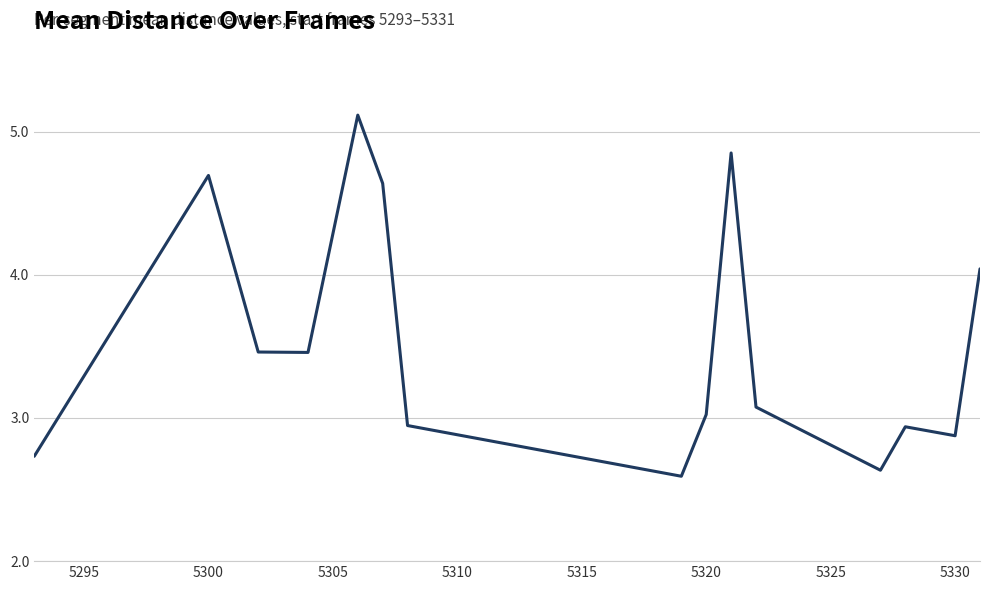

True or false: there are more than 0 points higher than both neighbors.

True